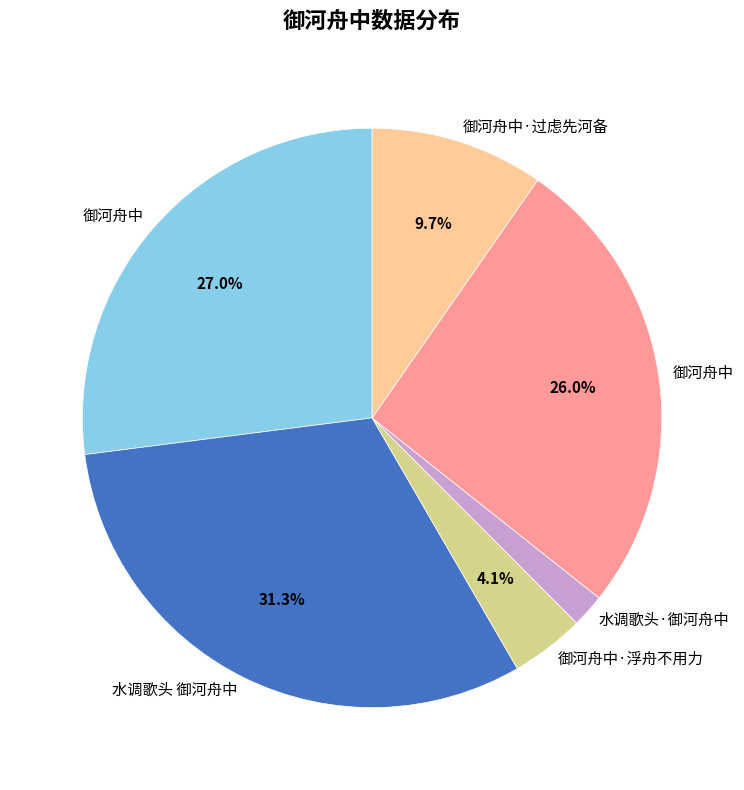

Does any single category account for the majority?

No